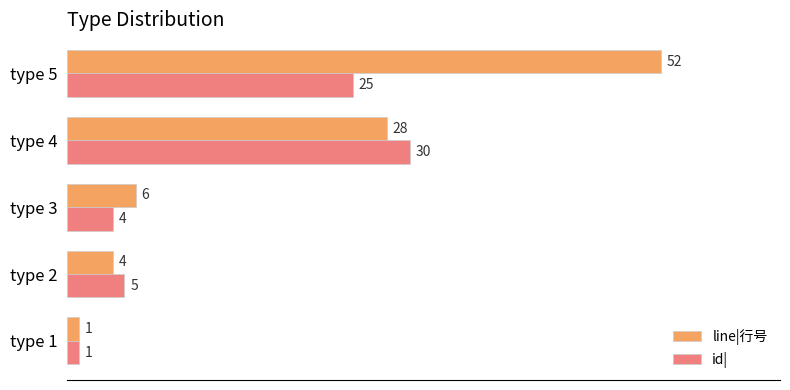

Between type 1 and type 4, which series saw the biggest shift?

id|